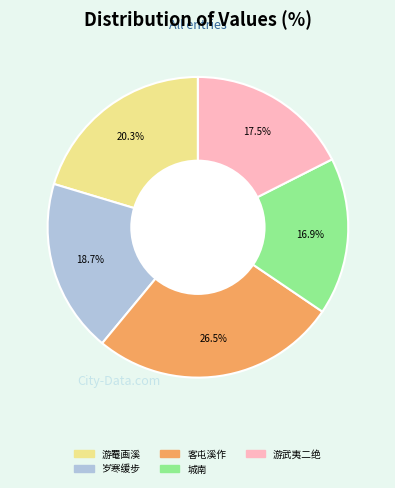

Does any single category account for the majority?

No